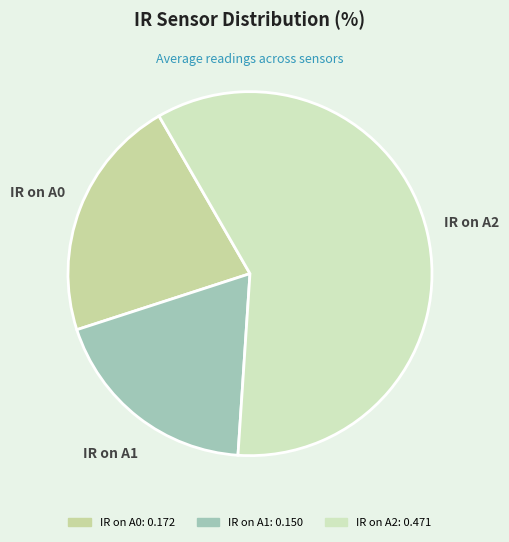

True or false: IR on A1 accounts for 28% of the total.

False